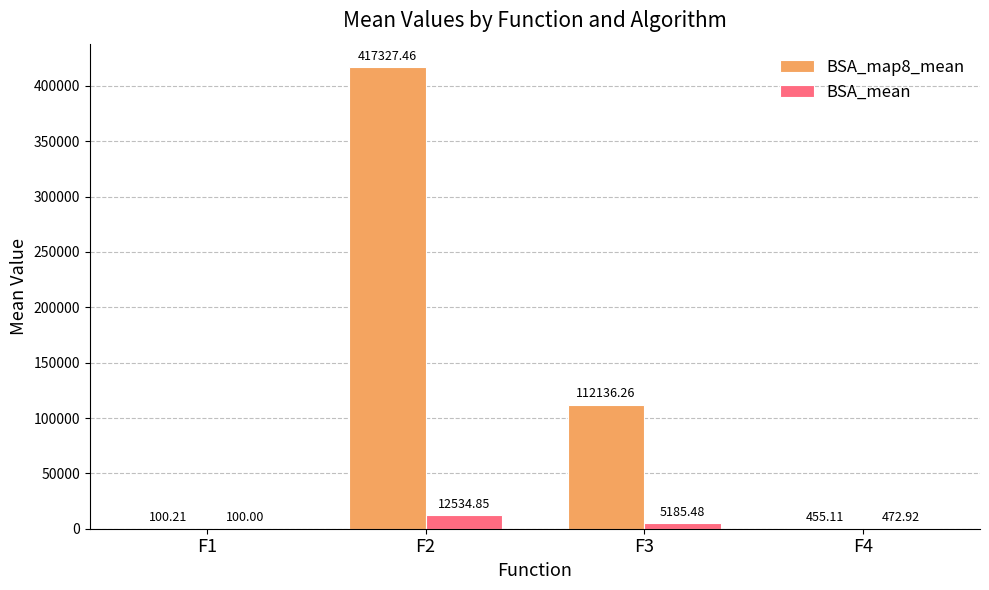

Which series changed the most between F2 and F3?

BSA_map8_mean